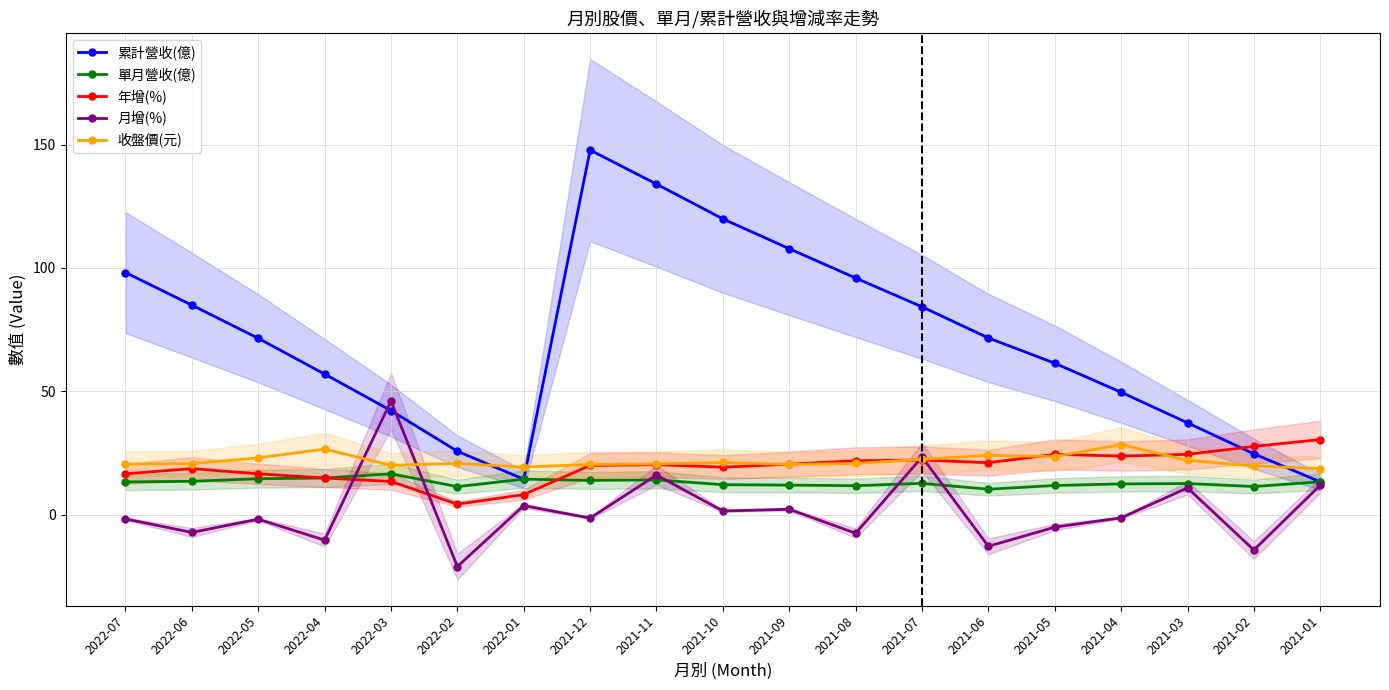

What is the value of the 年增(%) point at the 17th from the left?

24.4